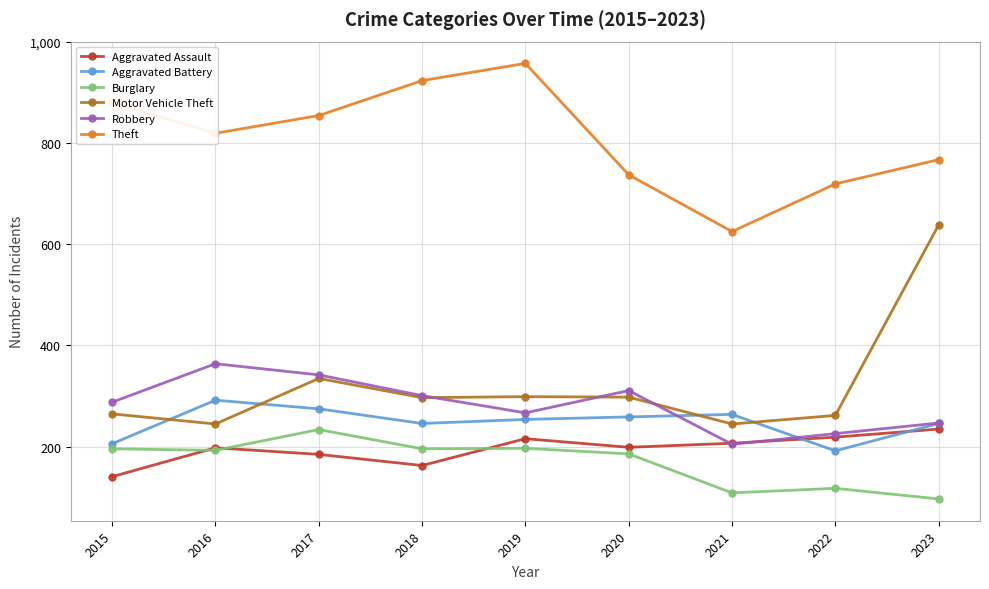

What is the total value across all series at 2015?

1976